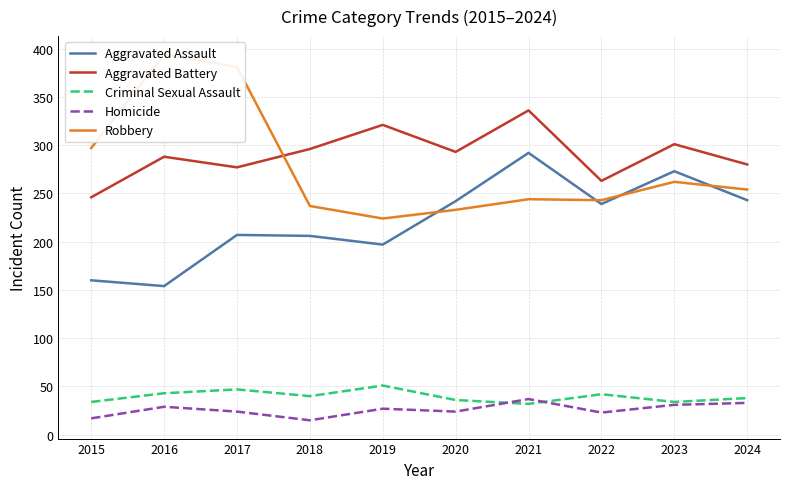

At which category does Aggravated Assault reach its first local valley?

2016